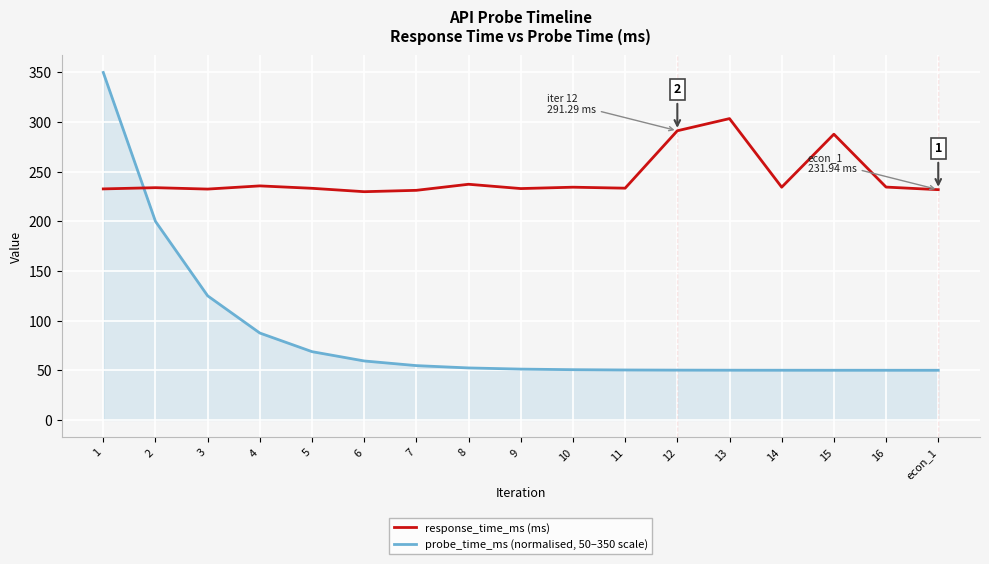

Between which two adjacent categories do response_time_ms (ms) and probe_time_ms (normalised, 50–350 scale) first intersect?

1 and 2